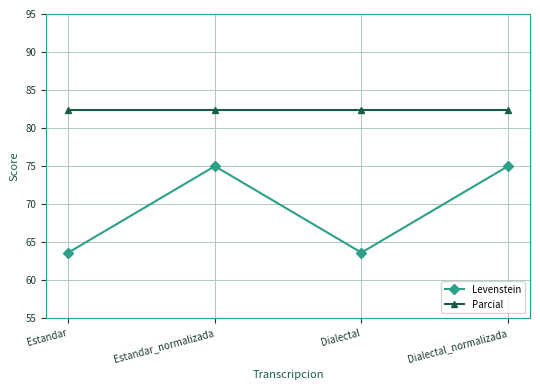

Is it true that Levenstein equals 63.6 at Estandar?

True